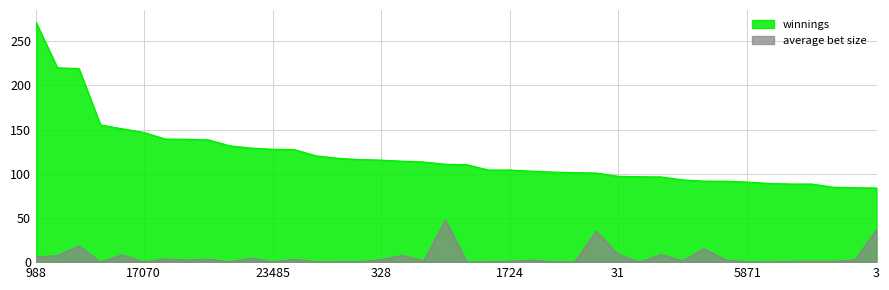

List the series in order of their overall mean, lowest first.

average bet size, winnings